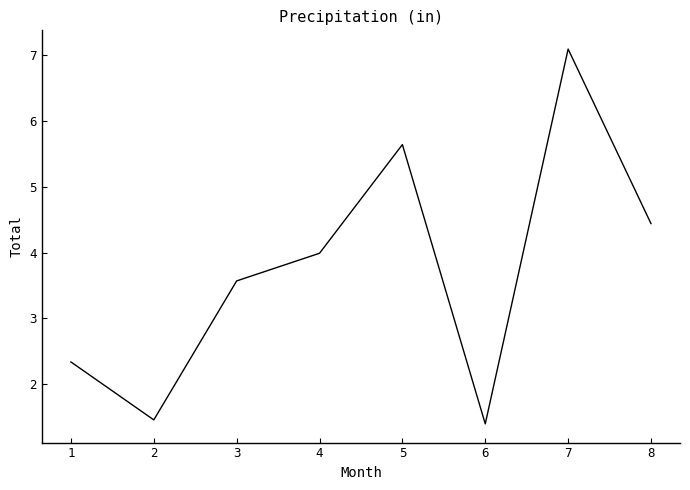

True or false: the data shows 8.7 at 5.

False